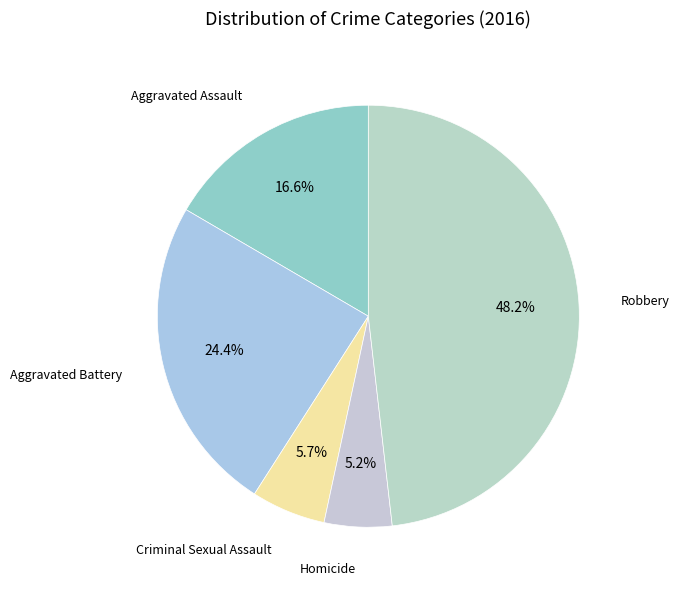

How many segments does this pie chart have?

5